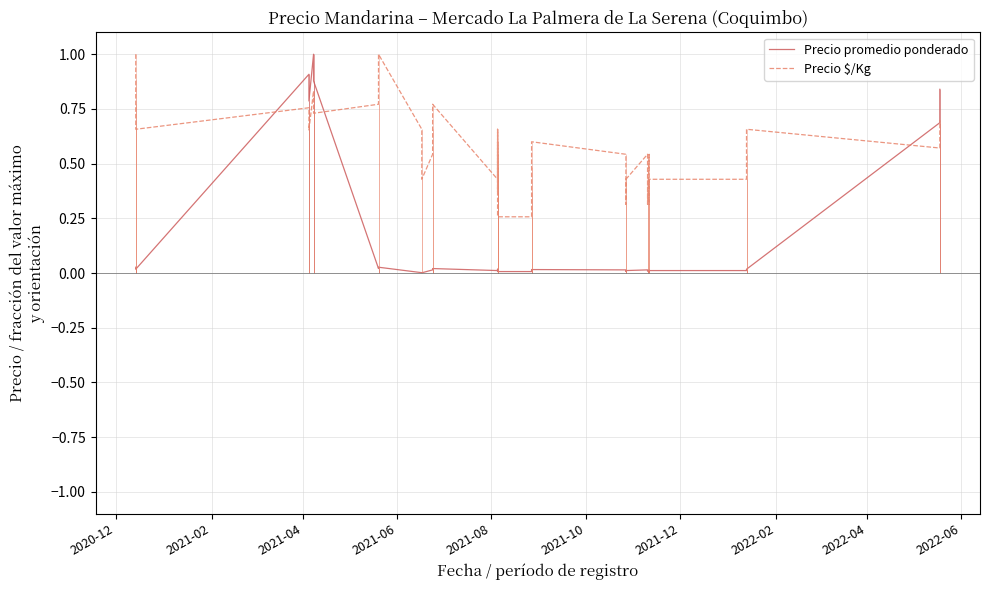

What position from the left is 2020-12?

1